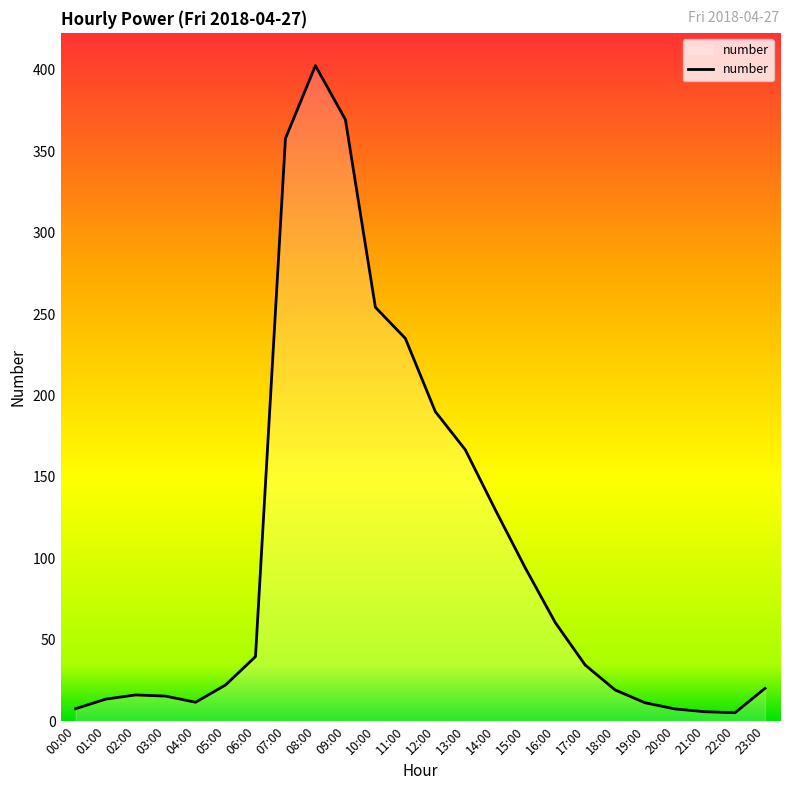

What is the difference between the maximum and minimum values?

397.4